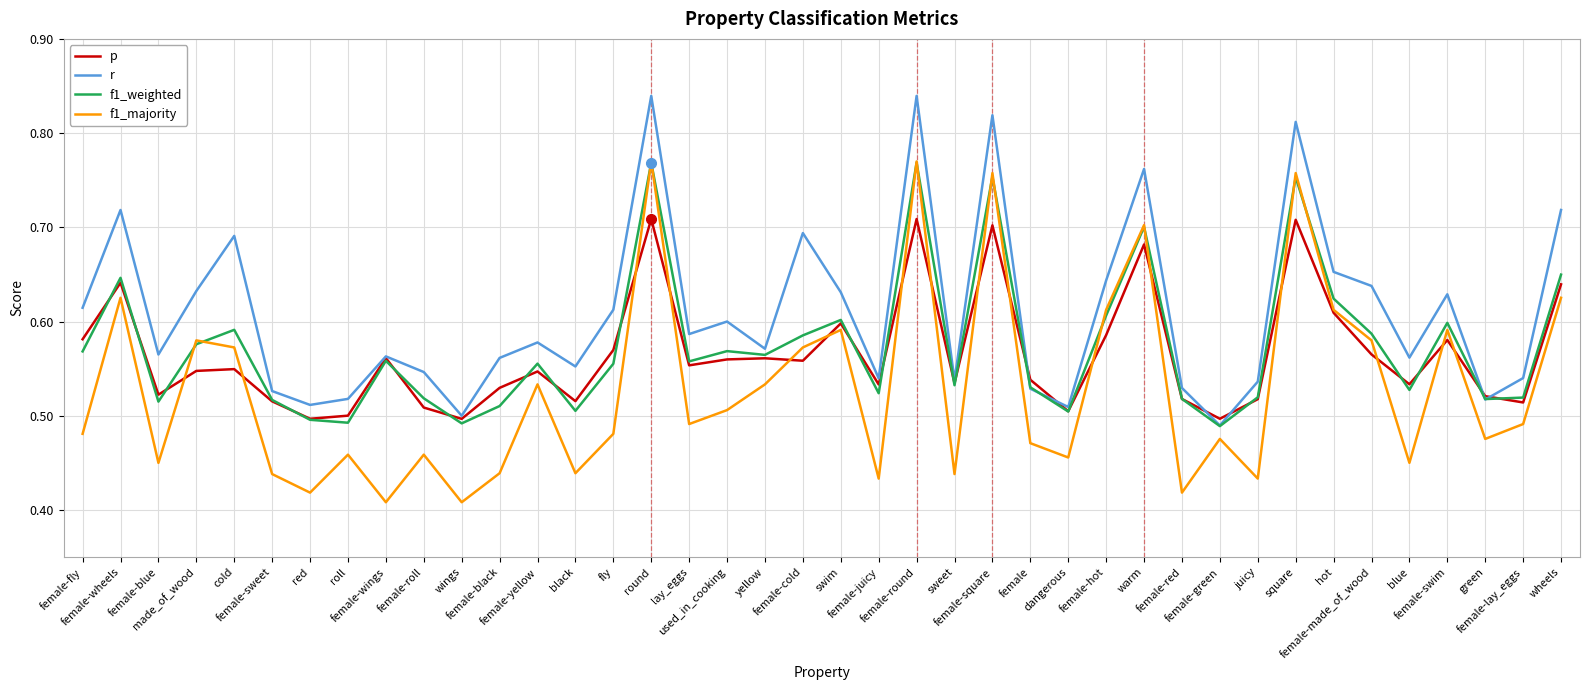

Which series has the largest total across all categories?

r